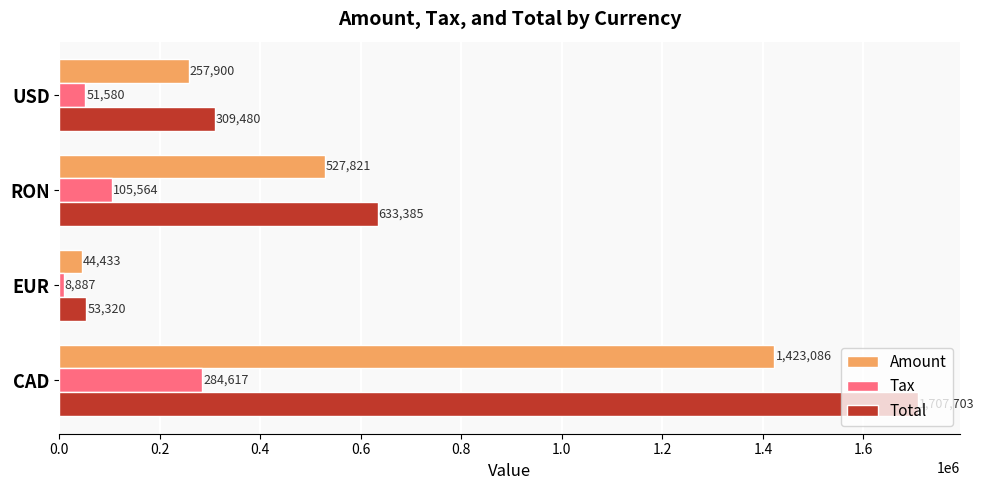

Is it true that Total equals 2553983.2 at CAD?

False